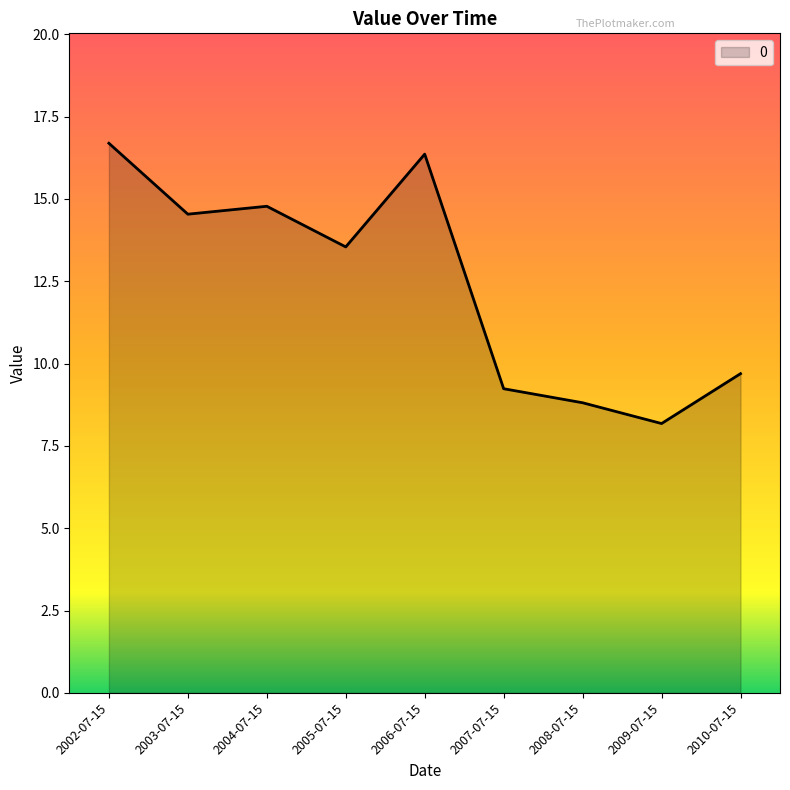

At which category does the data reach its first local valley?

2003-07-15